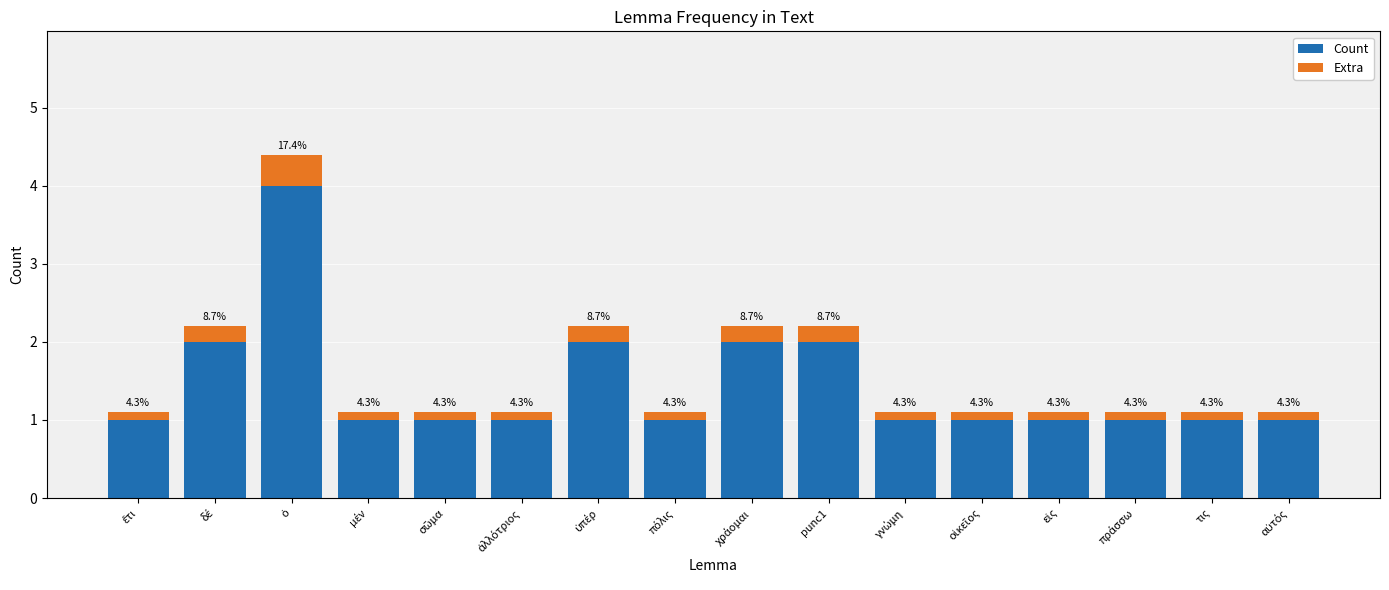

How many bars are there in total?

16